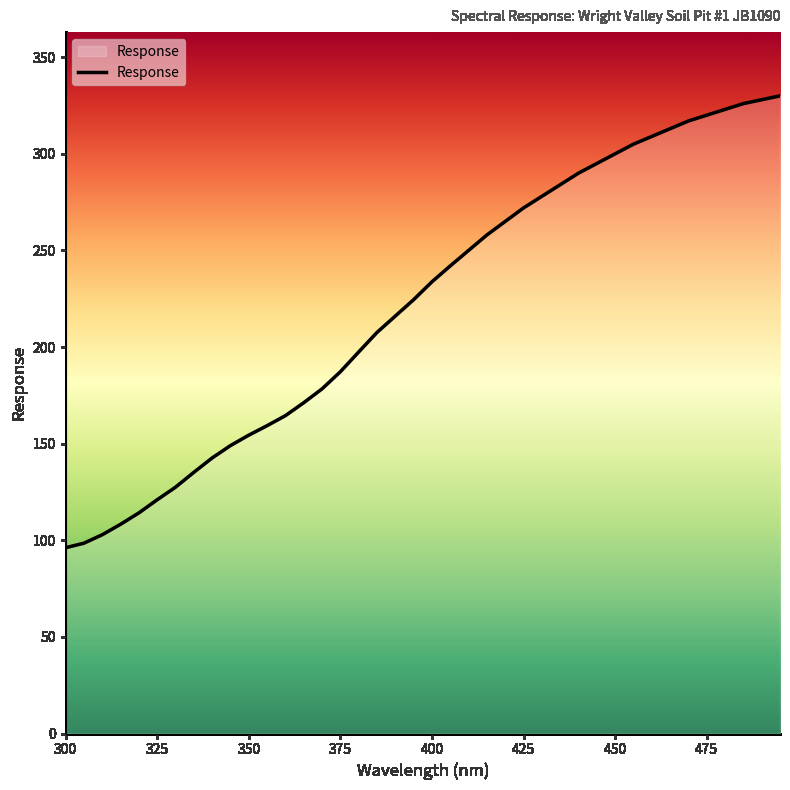

What is the difference between the maximum and minimum values?

233.9